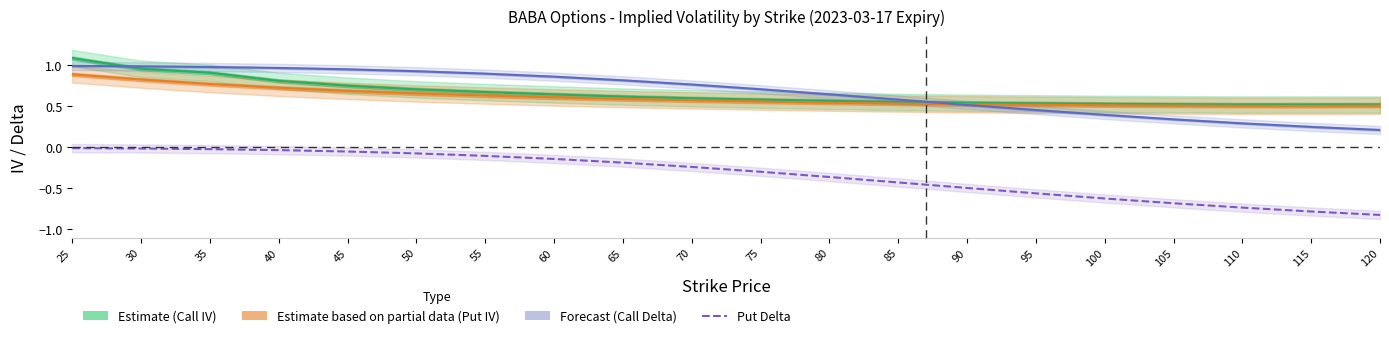

At which category is the sum across all series the highest?

25